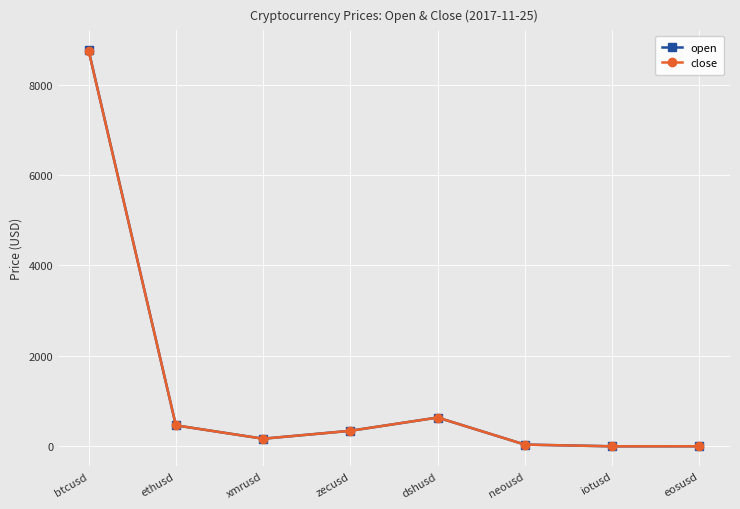

How many series are shown in this chart?

2